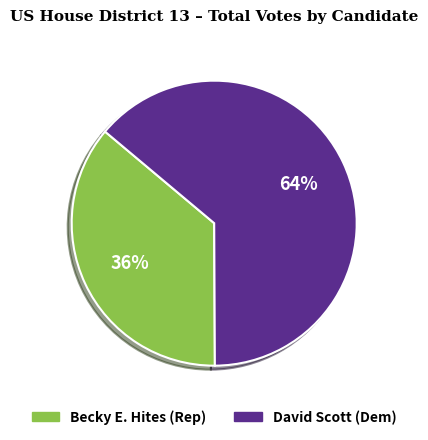

Which category has the biggest portion of the pie?

David Scott (Dem)